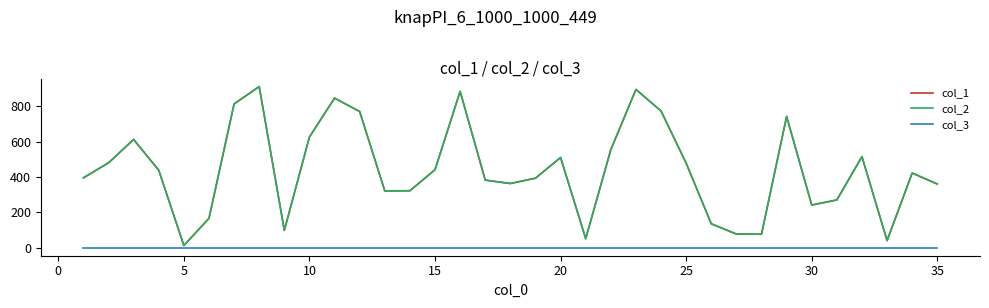

Is this an area chart (filled region under the line)?

No